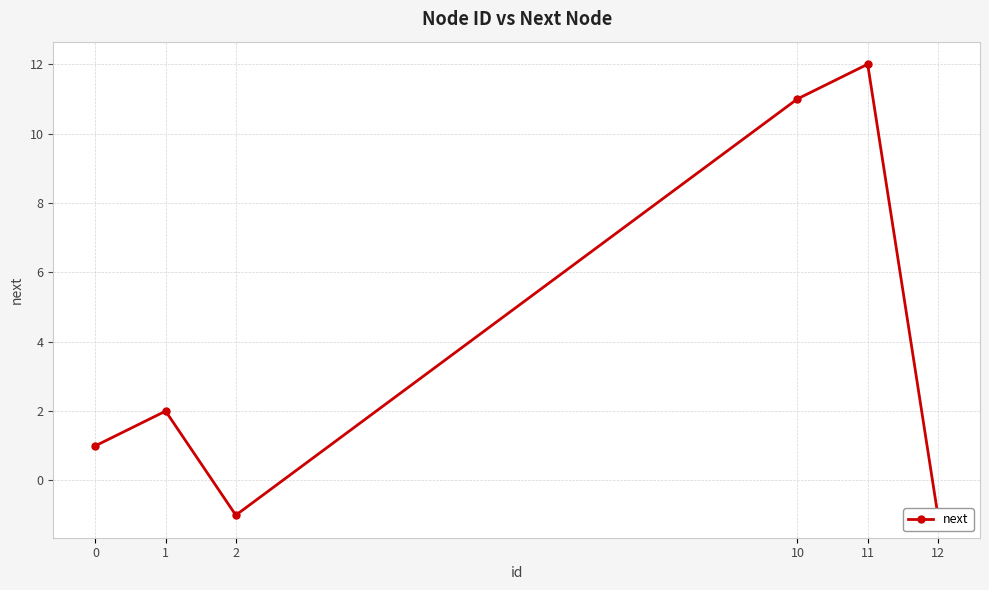

At which category does the chart reach its peak across all series?

11